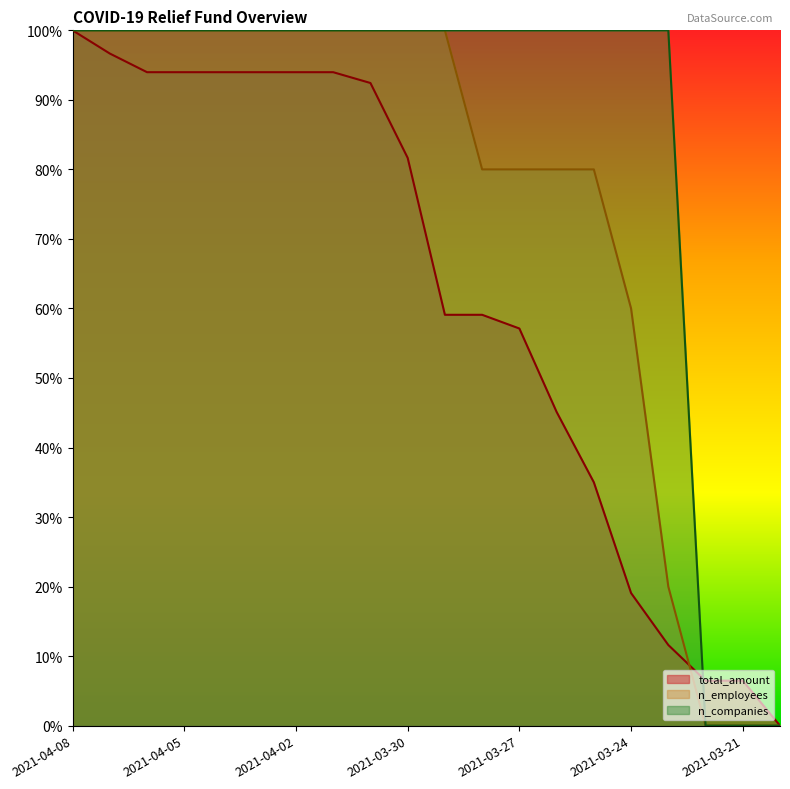

After their last crossing, which series has the higher values: total_amount or n_companies?

total_amount